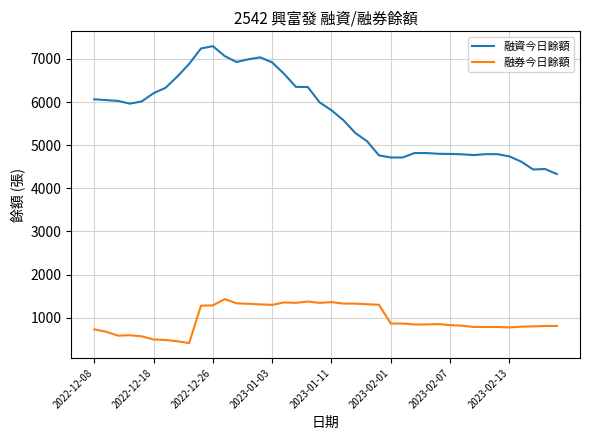

True or false: 融資今日餘額 and 融券今日餘額 cross at least once.

False